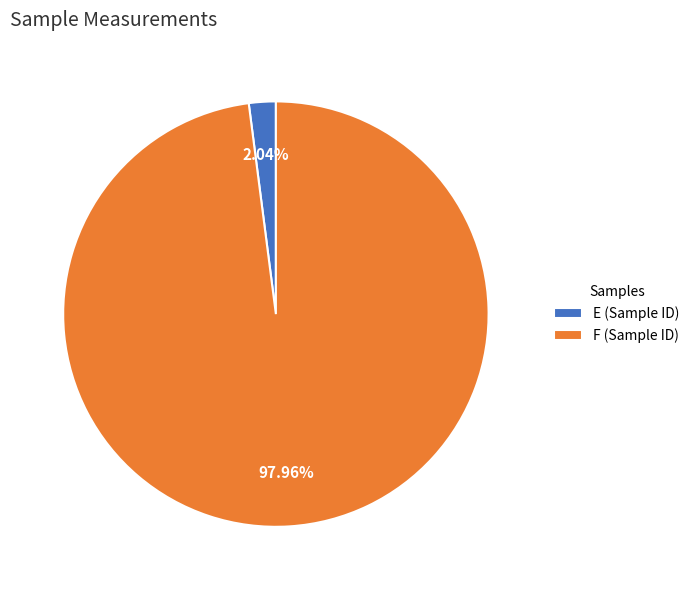

What is the total percentage of F and E?

100.0%